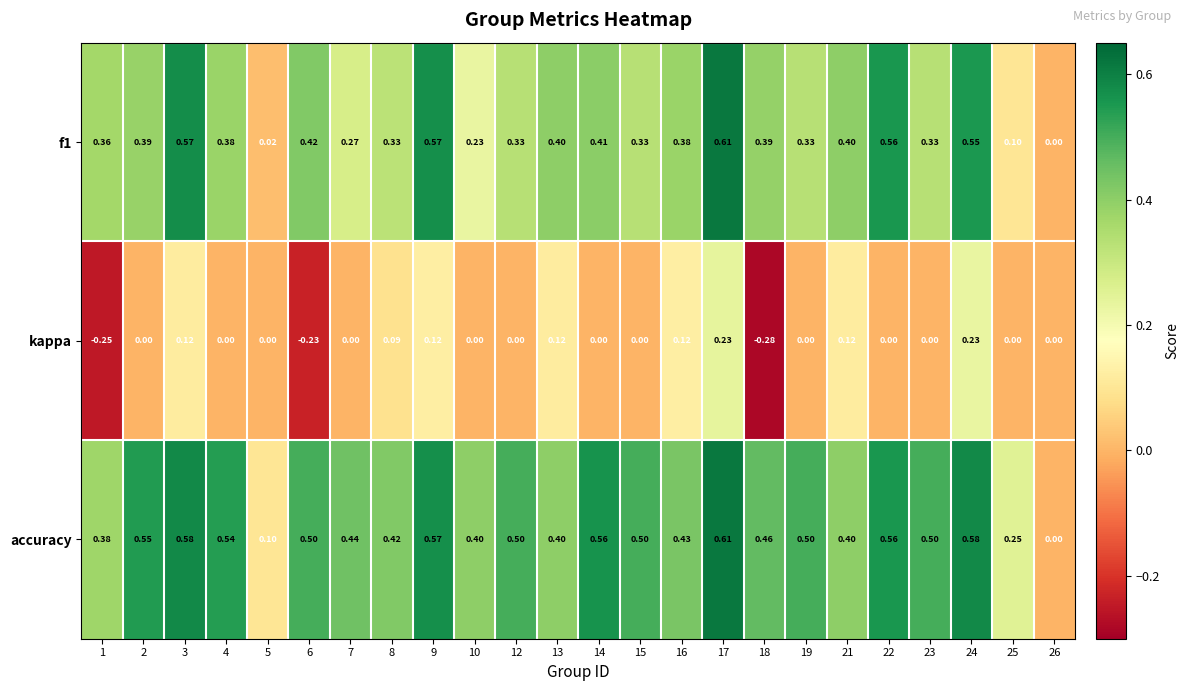

Between 2 and 5, which series saw the biggest shift?

accuracy